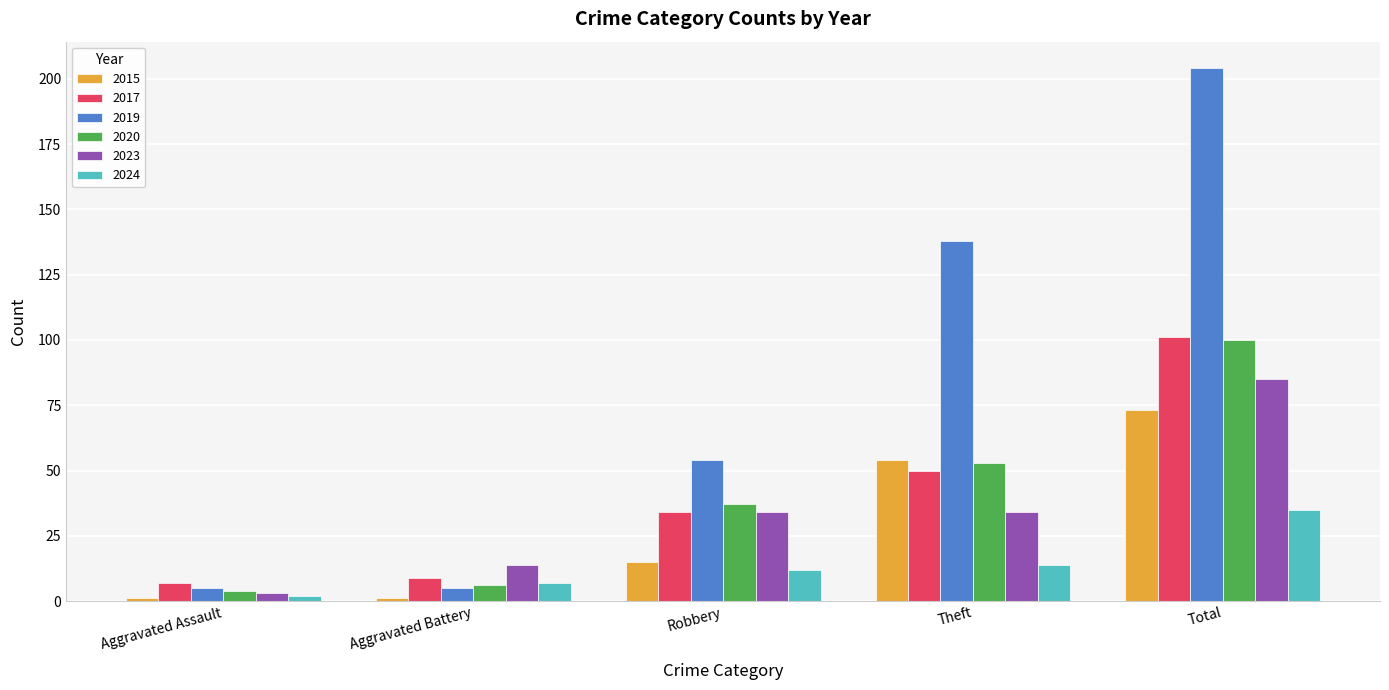

Reading left to right, extract all data points from this chart.

2015: Aggravated Assault=1	Aggravated Battery=1	Robbery=15	Theft=54	Total=73
2017: Aggravated Assault=7	Aggravated Battery=9	Robbery=34	Theft=50	Total=101
2019: Aggravated Assault=5	Aggravated Battery=5	Robbery=54	Theft=138	Total=204
2020: Aggravated Assault=4	Aggravated Battery=6	Robbery=37	Theft=53	Total=100
2023: Aggravated Assault=3	Aggravated Battery=14	Robbery=34	Theft=34	Total=85
2024: Aggravated Assault=2	Aggravated Battery=7	Robbery=12	Theft=14	Total=35